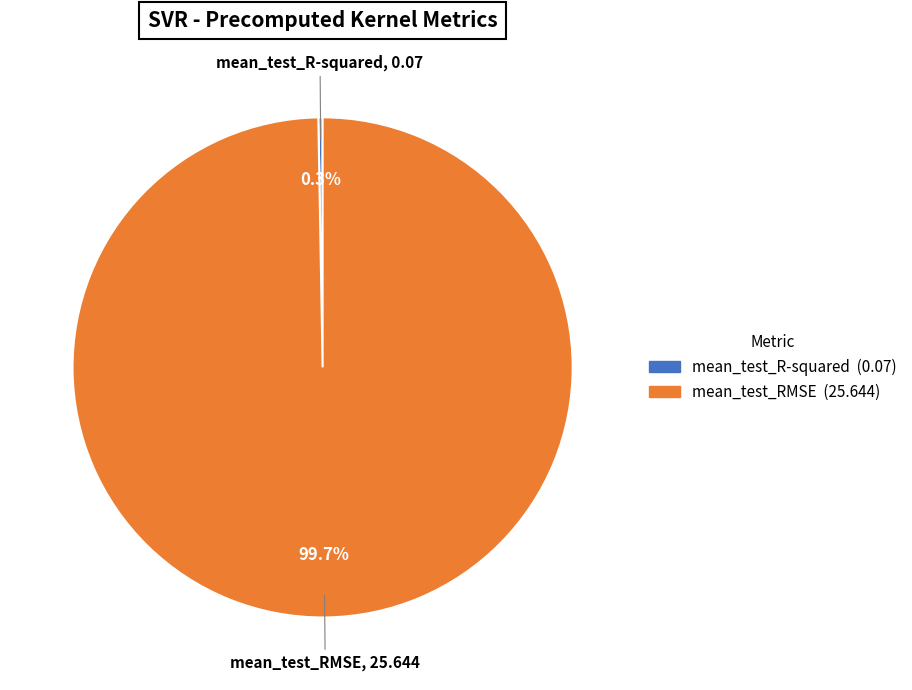

Which category has the biggest portion of the pie?

mean_test_RMSE